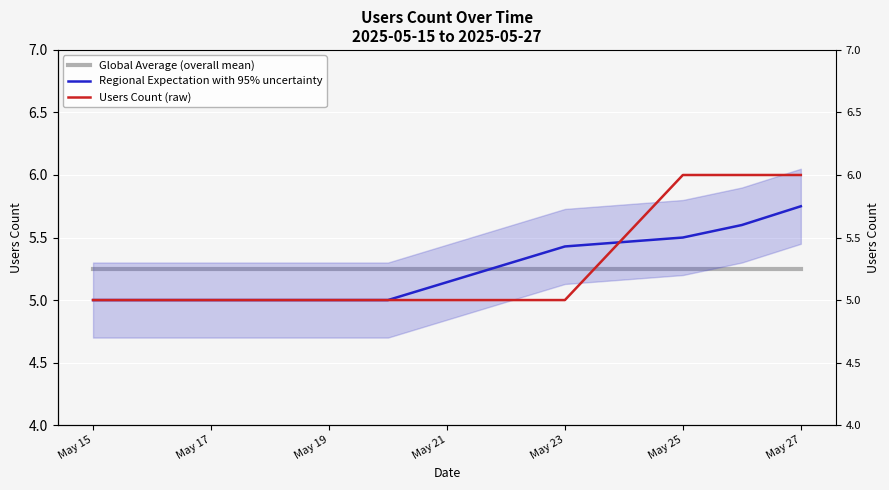

Which series has the widest spread of values?

Users Count (raw)